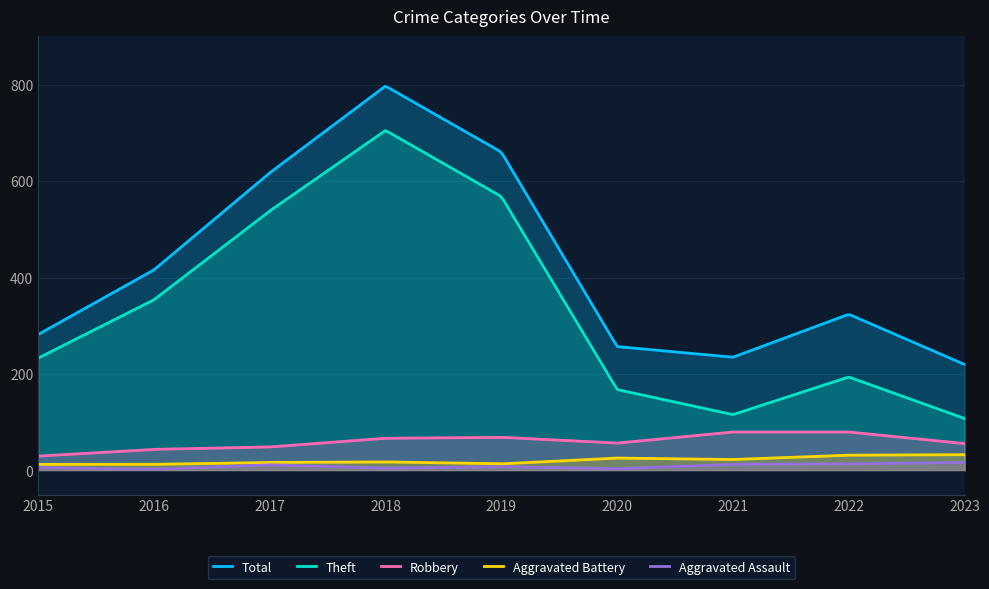

In Robbery, how many points are higher than both neighbors (excluding endpoints)?

1